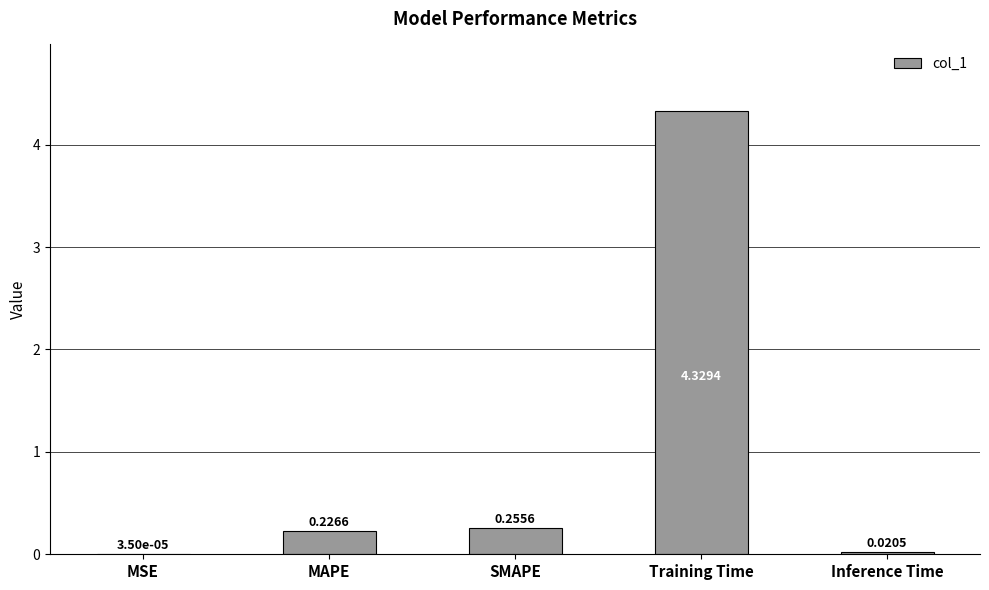

What is the sum of all values?

4.8